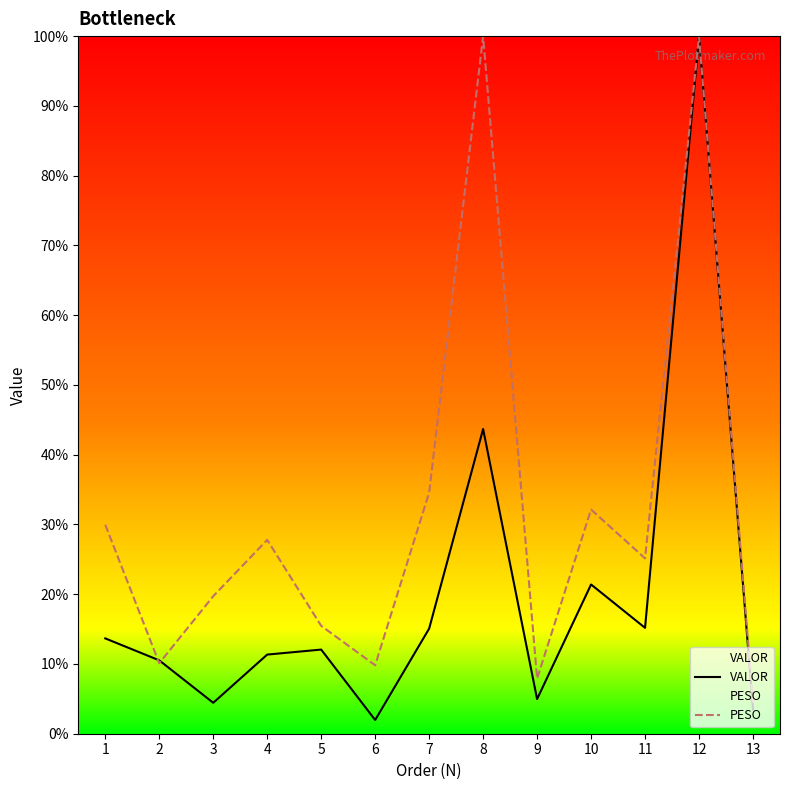

What is the total value across all series at 10?

53.5